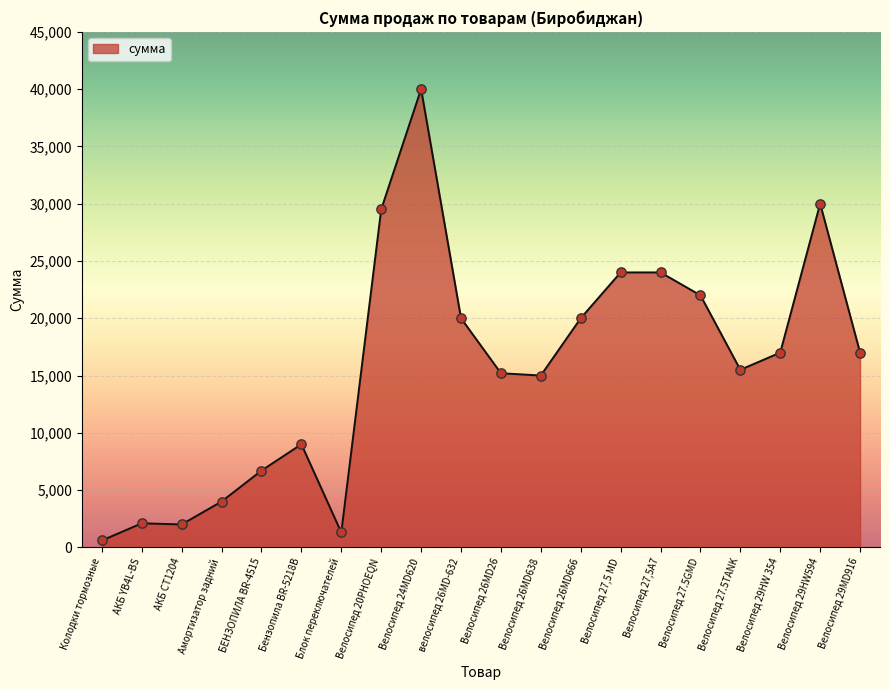

What is the change in value from Велосипед 27.5GMD to Велосипед 27.5TANK?

-6500